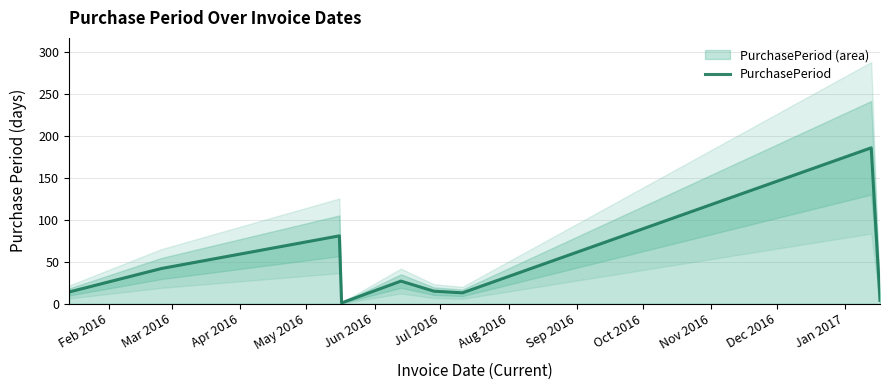

At which label does the data first exceed 15?

Mar 2016